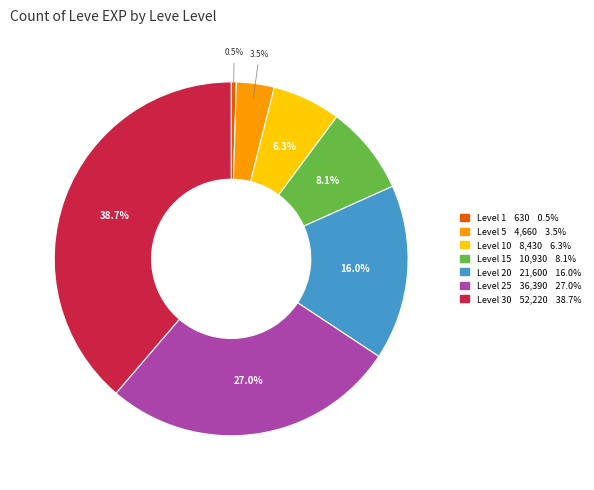

To the nearest percent, what is the average slice percentage?

14%